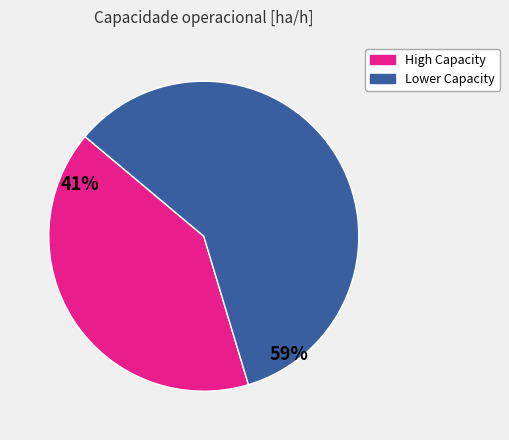

Does any single category account for the majority?

Yes